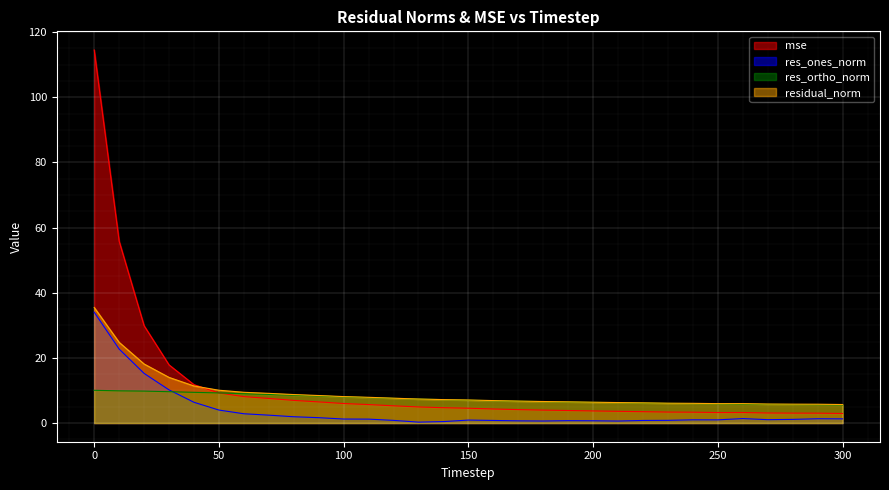

Reading left to right, list all the values displayed in this chart.

mse: 0=114.5	10=55.8	20=29.9	30=17.9	40=11.8	50=9.2	60=8.1	70=7.6	80=7.0	90=6.5	100=6.0	110=5.7	120=5.3	130=4.9	140=4.7	150=4.6	160=4.3	170=4.1	180=4.0	190=3.9	200=3.7	210=3.6	220=3.5	230=3.4	240=3.3	250=3.2	260=3.2	270=3.1	280=3.1	290=3.0	300=2.9
res_ones_norm: 0=34.0	10=22.7	20=15.2	30=10.2	40=6.4	50=4.0	60=2.9	70=2.4	80=1.9	90=1.7	100=1.2	110=1.2	120=0.8	130=0.3	140=0.5	150=0.9	160=0.8	170=0.7	180=0.6	190=0.7	200=0.7	210=0.6	220=0.8	230=0.8	240=1.0	250=1.0	260=1.4	270=1.0	280=1.1	290=1.3	300=1.3
res_ortho_norm: 0=10.1	10=9.9	20=9.8	30=9.6	40=9.4	50=9.3	60=9.0	70=8.8	80=8.5	90=8.3	100=8.0	110=7.8	120=7.6	130=7.4	140=7.2	150=7.0	160=6.9	170=6.7	180=6.6	190=6.5	200=6.4	210=6.3	220=6.2	230=6.0	240=6.0	250=5.9	260=5.8	270=5.7	280=5.7	290=5.6	300=5.5
residual_norm: 0=35.5	10=24.8	20=18.1	30=14.0	40=11.4	50=10.1	60=9.4	70=9.1	80=8.8	90=8.5	100=8.1	110=7.9	120=7.6	130=7.4	140=7.2	150=7.1	160=6.9	170=6.7	180=6.6	190=6.5	200=6.4	210=6.3	220=6.2	230=6.1	240=6.1	250=6.0	260=6.0	270=5.8	280=5.8	290=5.8	300=5.7